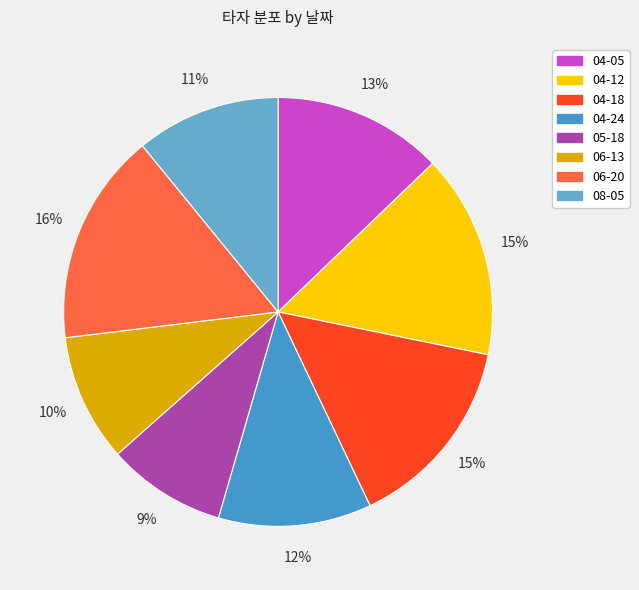

Rank the categories by value from highest to lowest.

06-20, 04-12, 04-18, 04-05, 04-24, 08-05, 06-13, 05-18